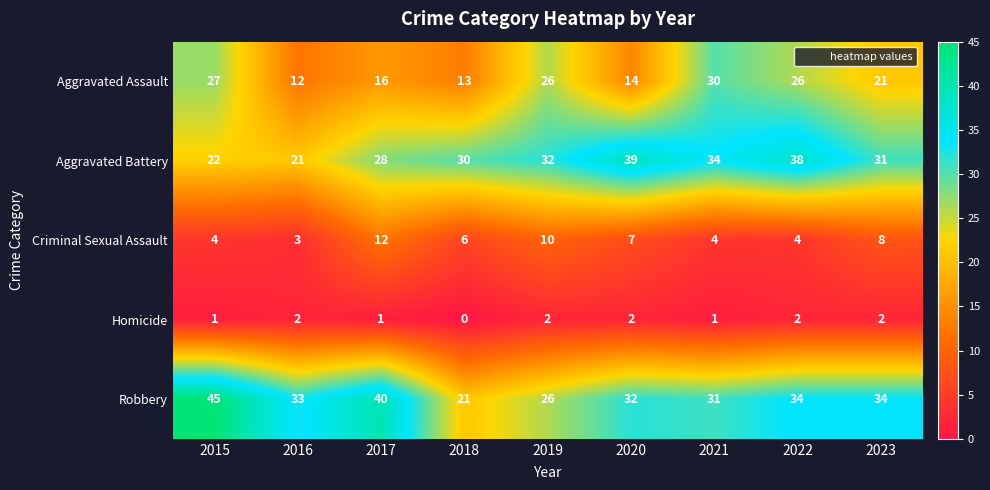

Which series has the widest spread of values?

Robbery